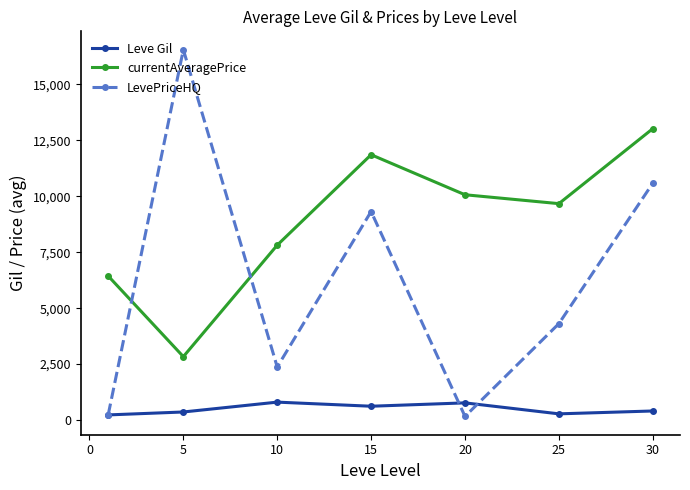

How many lines are shown in the chart?

3